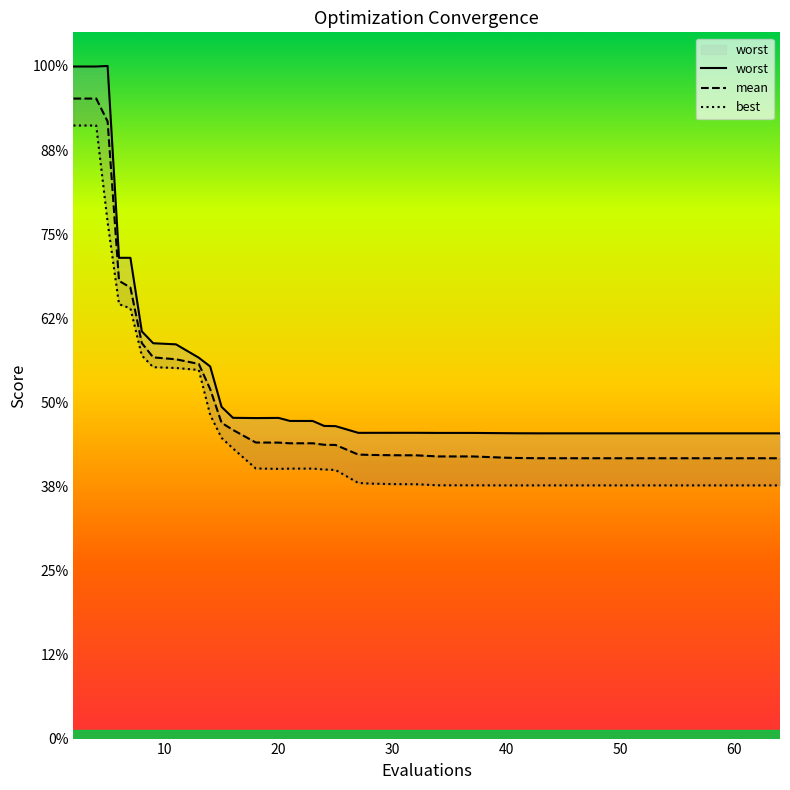

Which has a higher value, 23 or 12?

12